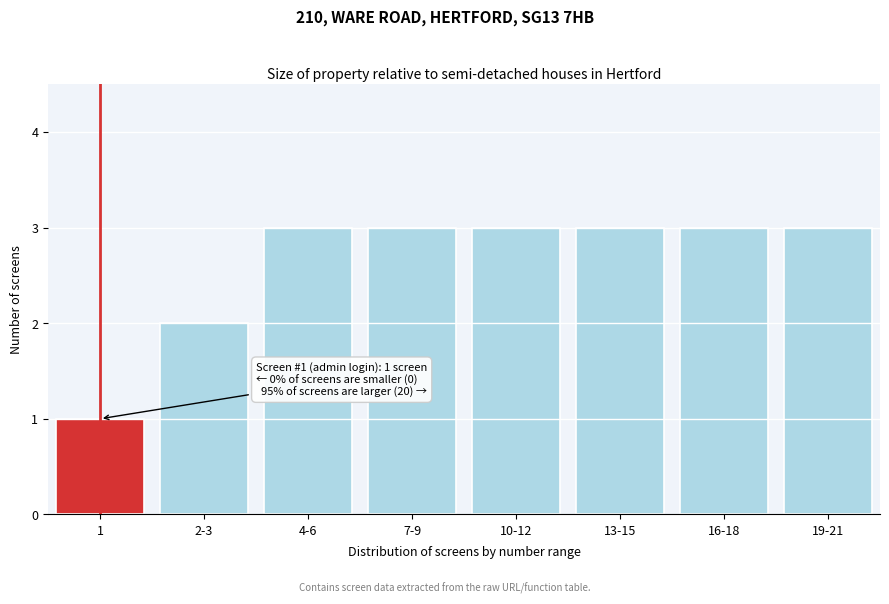

Reading left to right, extract all data points from this chart.

1	2	3	3	3	3	3	3